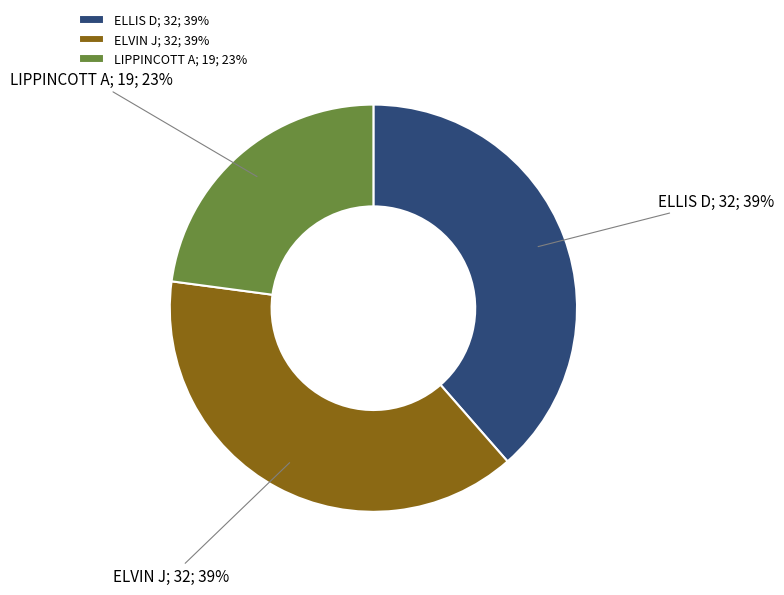

To the nearest percent, what is the difference between the LIPPINCOTT A and ELLIS D slice percentages?

16%